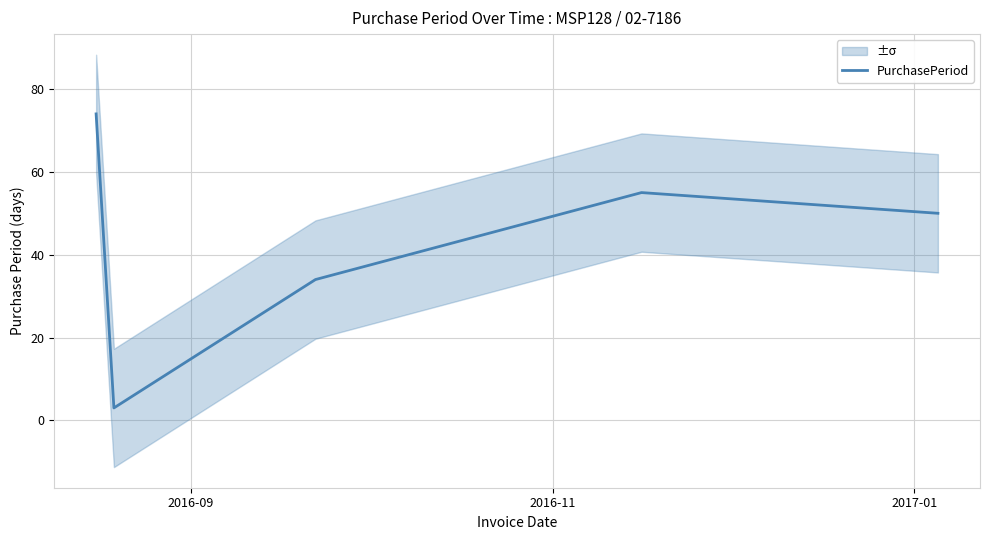

Which label corresponds to the largest value in the chart?

2016-09